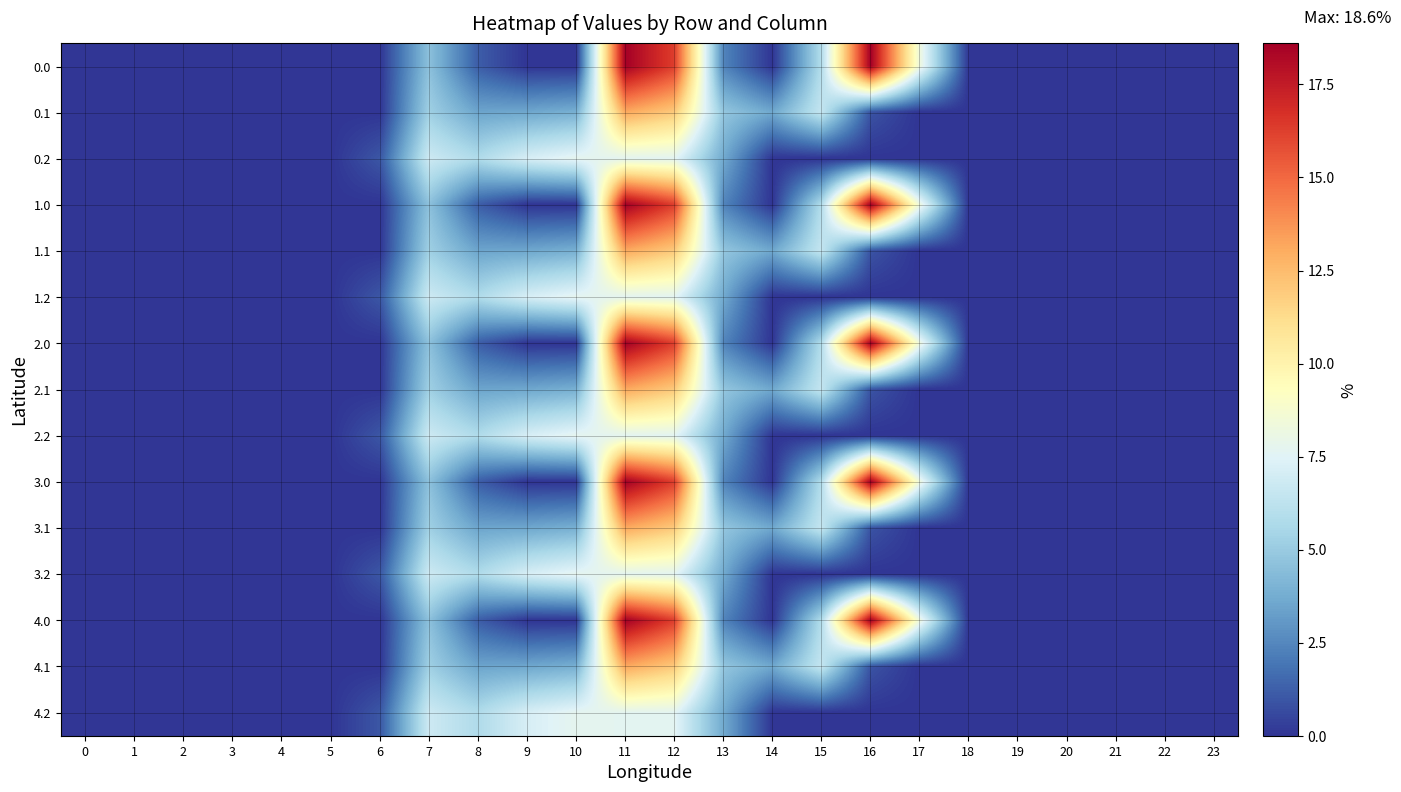

At how many categories does at least one series exceed 17?

2